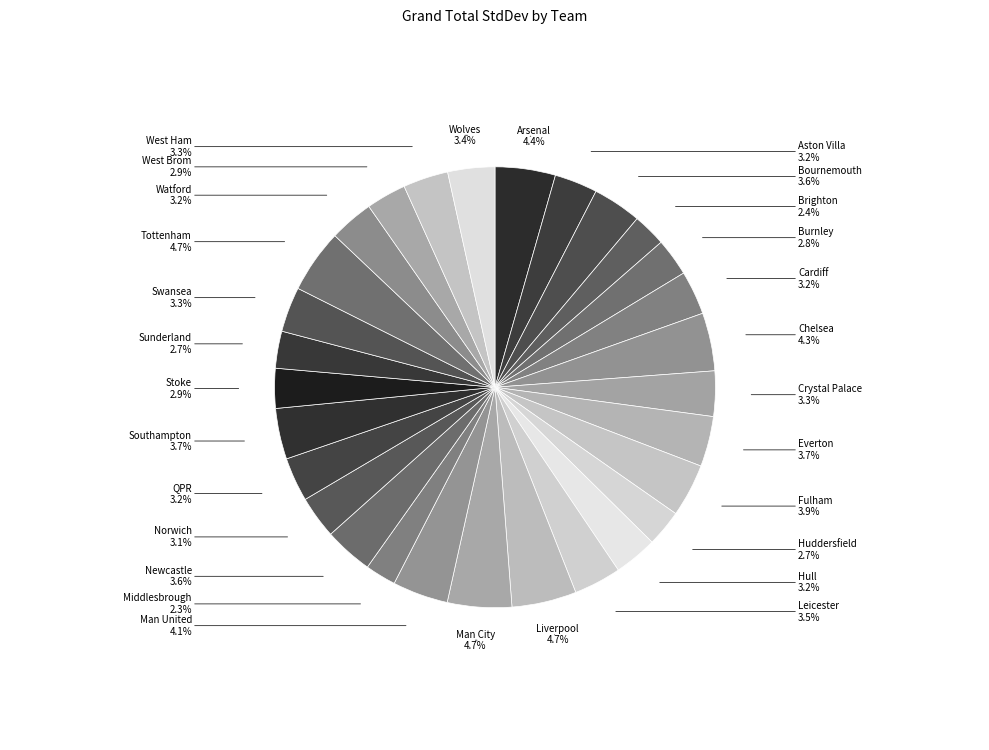

To the nearest percent, what is the difference between the Huddersfield and West Ham slice percentages?

1%